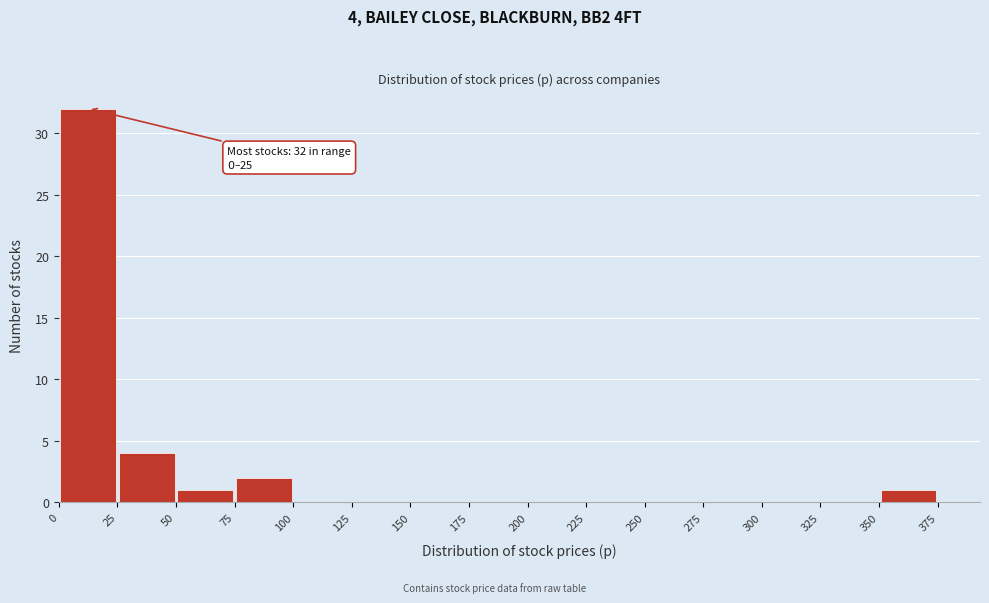

Over which range of the x-axis is the bar tallest?

0 to 25